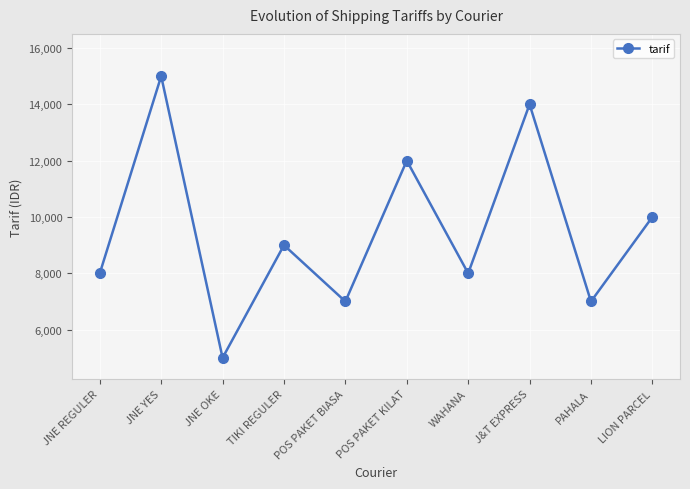

Read the value at WAHANA.

8000